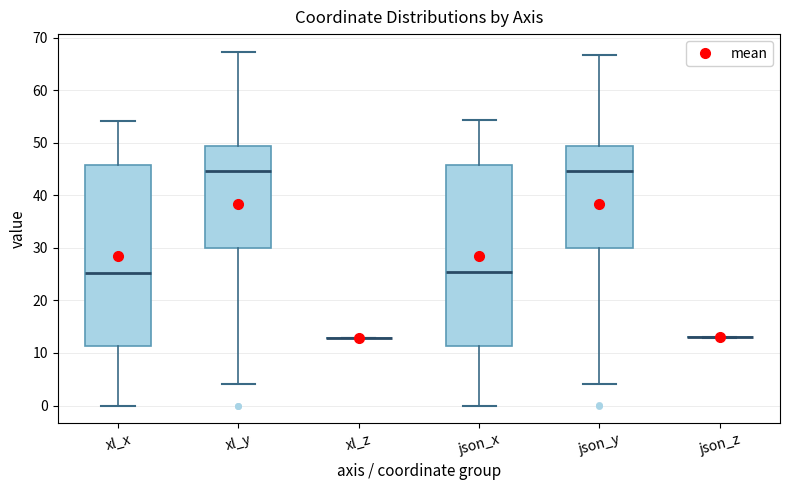

Reading left to right, read every box against the y-axis: the position of its median line, the range the box covers, and the ends of its whiskers. The values are not printed on the chart, so give them approximately, as read against the axis.

xl_x: median 25, box 11 to 46, whiskers 0 to 54
xl_y: median 45, box 30 to 49, whiskers 4 to 67
xl_z: box collapsed to a line at 13, whiskers 13 to 13
json_x: median 25, box 11 to 46, whiskers 0 to 54
json_y: median 45, box 30 to 49, whiskers 4 to 67
json_z: box collapsed to a line at 13, whiskers 13 to 13